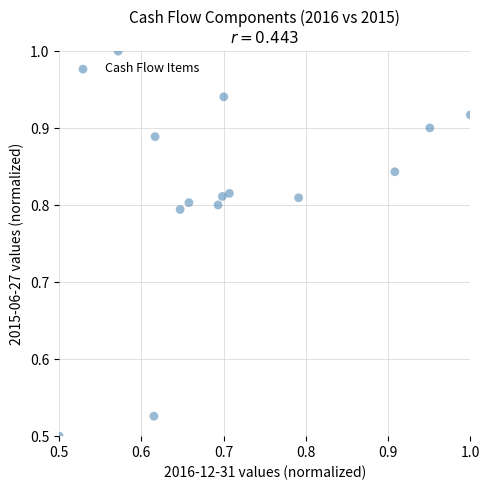

How many points are shown in the scatter plot?

14